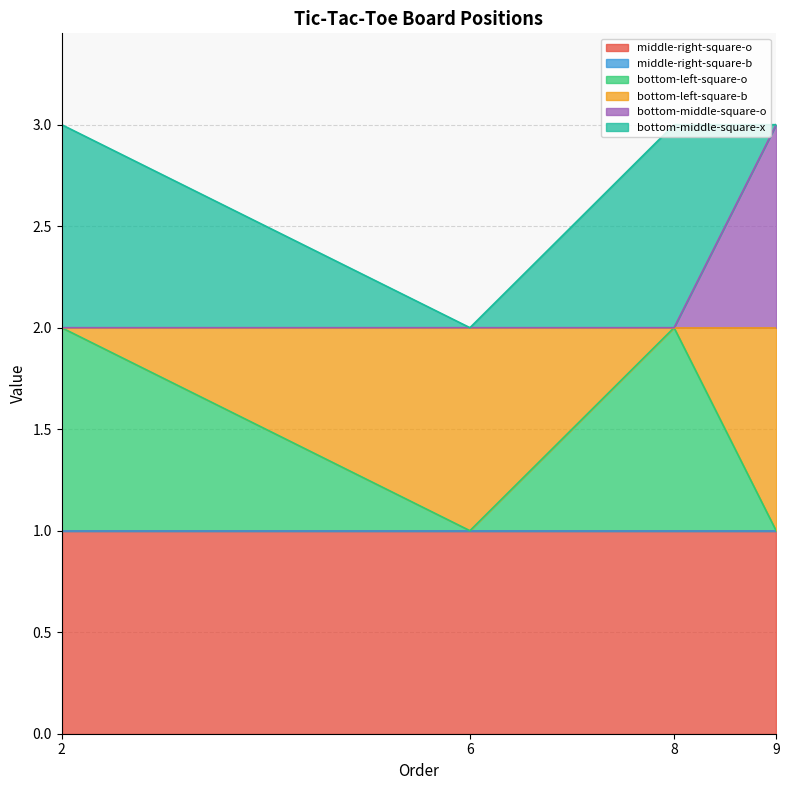

What is the sum of the bottom-left-square-b values at 8 and 9?

1